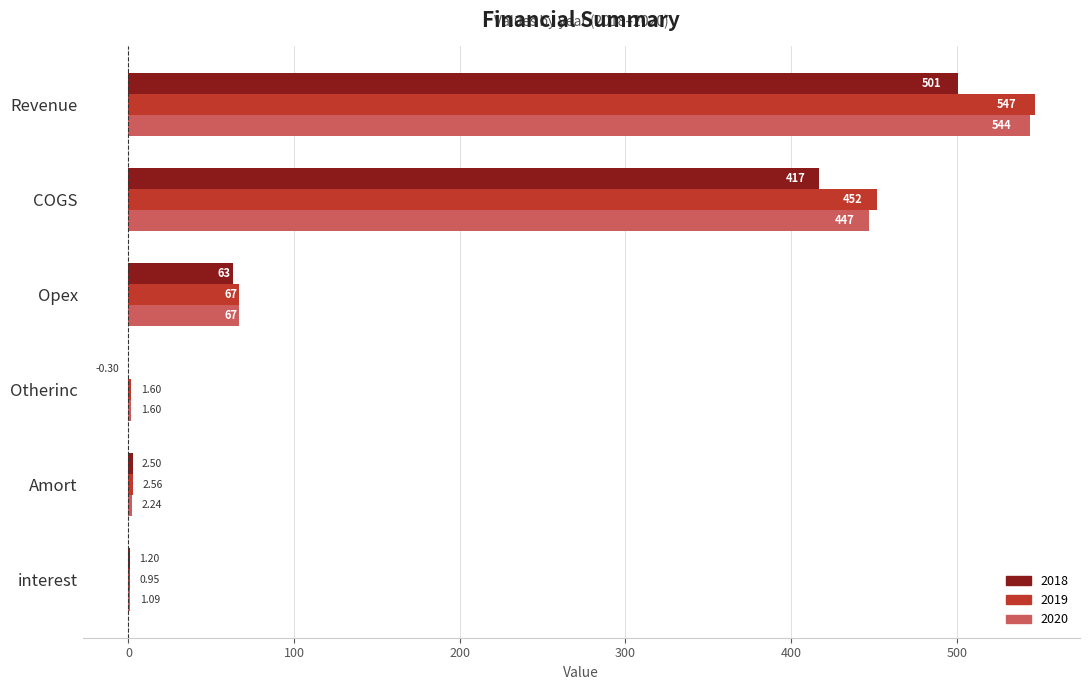

Which category has the highest value in the 2019 series?

Revenue